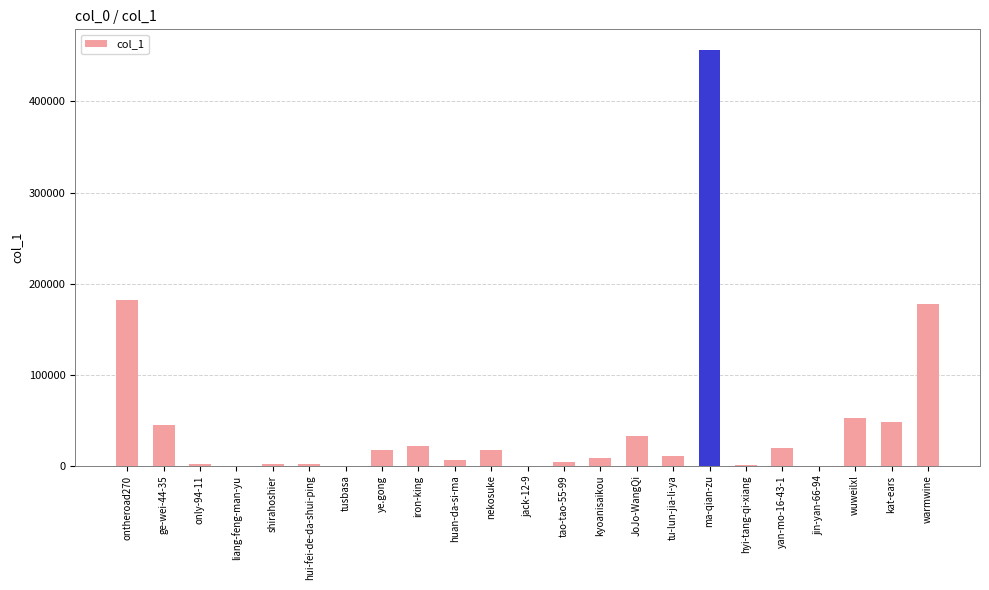

What is the ratio of the value at warmwine to the value at ma-qian-zu?

0.4